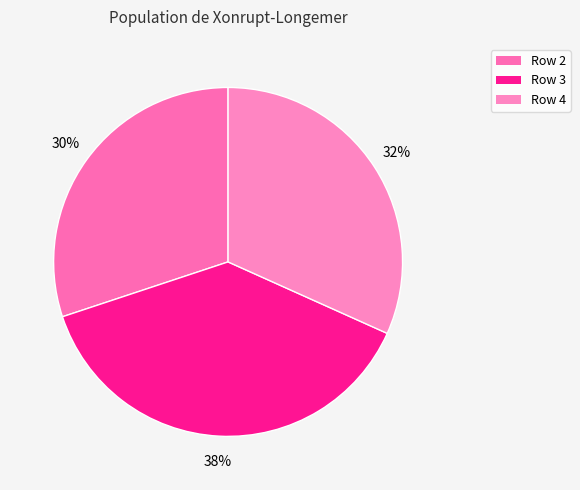

To the nearest percent, what percentage of the pie is Row 3?

38%